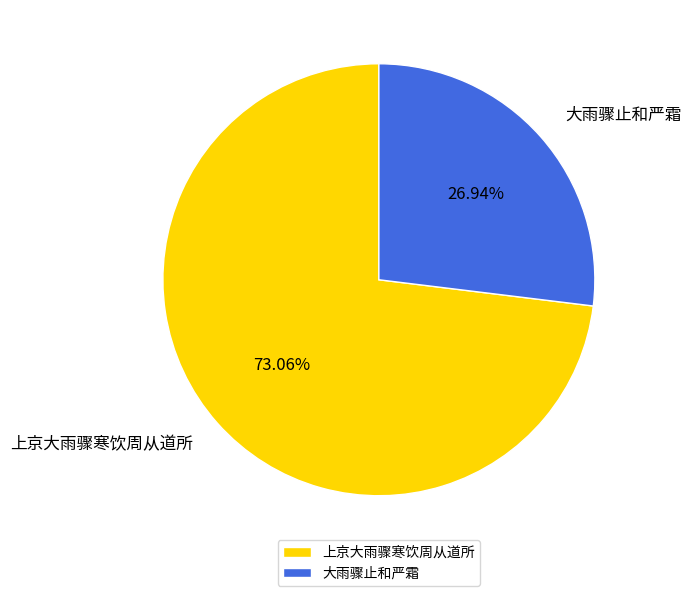

Approximately how many times larger is the value at 上京大雨骤寒饮周从道所 compared to 大雨骤止和严霜?

2.7